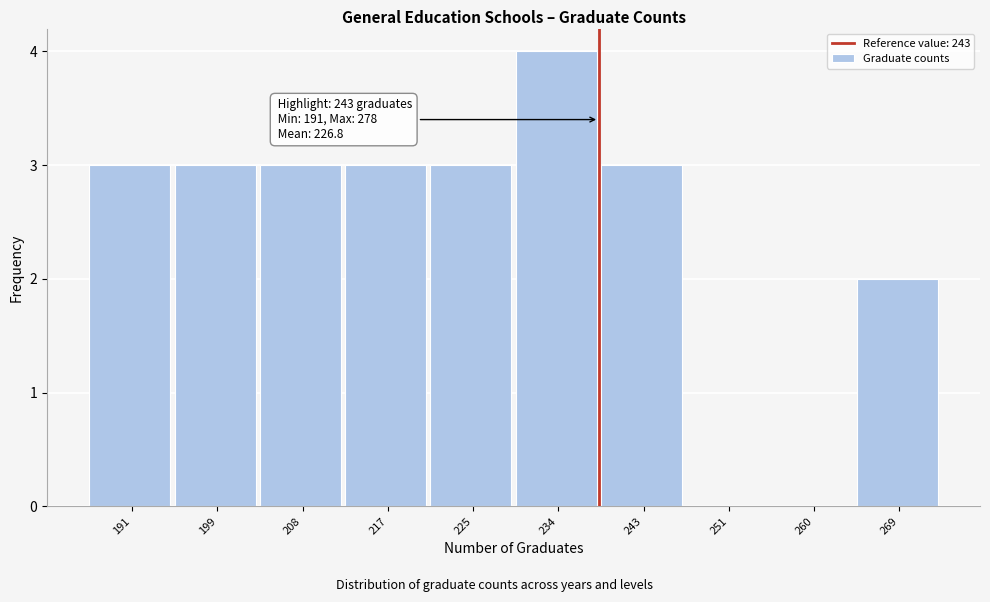

Reading right to left, what are all the values shown in this chart?

269=2	260=0	251=0	243=3	234=4	225=3	217=3	208=3	199=3	191=3